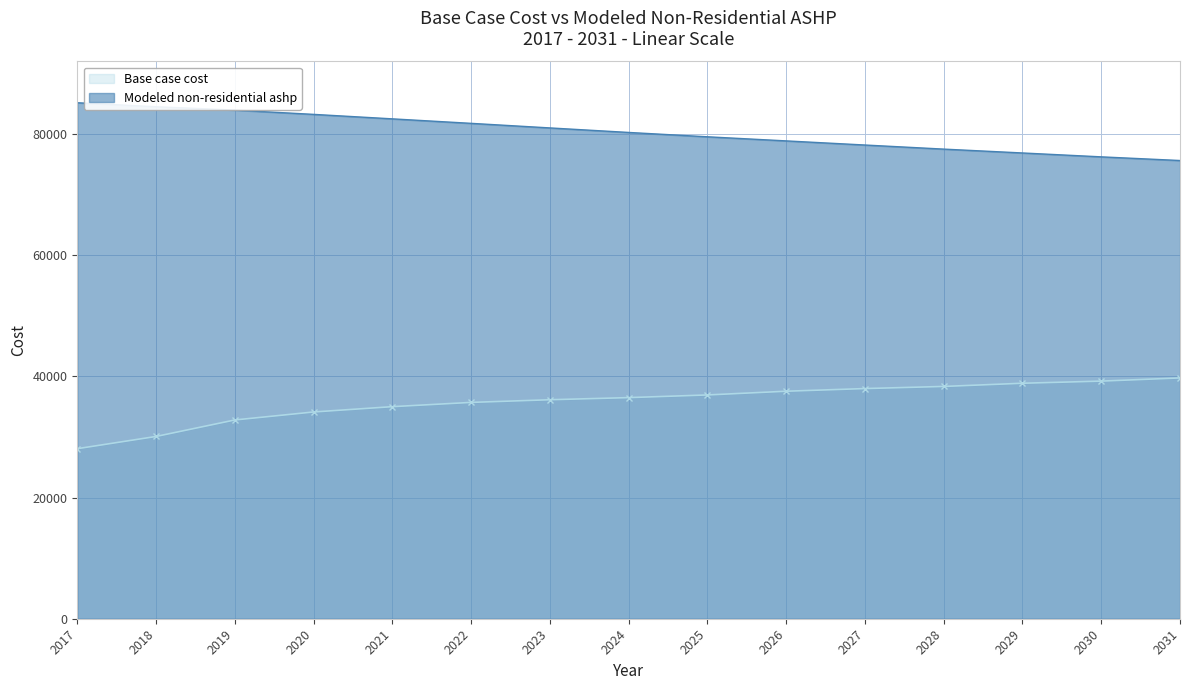

How many values in the Base case cost series are below 36500?

7